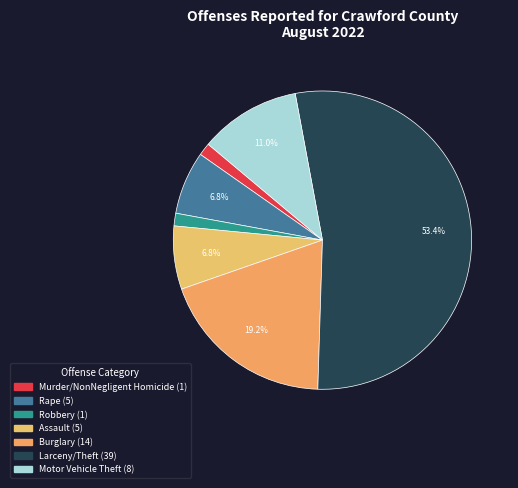

Rank the categories by value from lowest to highest.

Murder/NonNegligent Homicide, Robbery, Rape, Assault, Motor Vehicle Theft, Burglary, Larceny/Theft